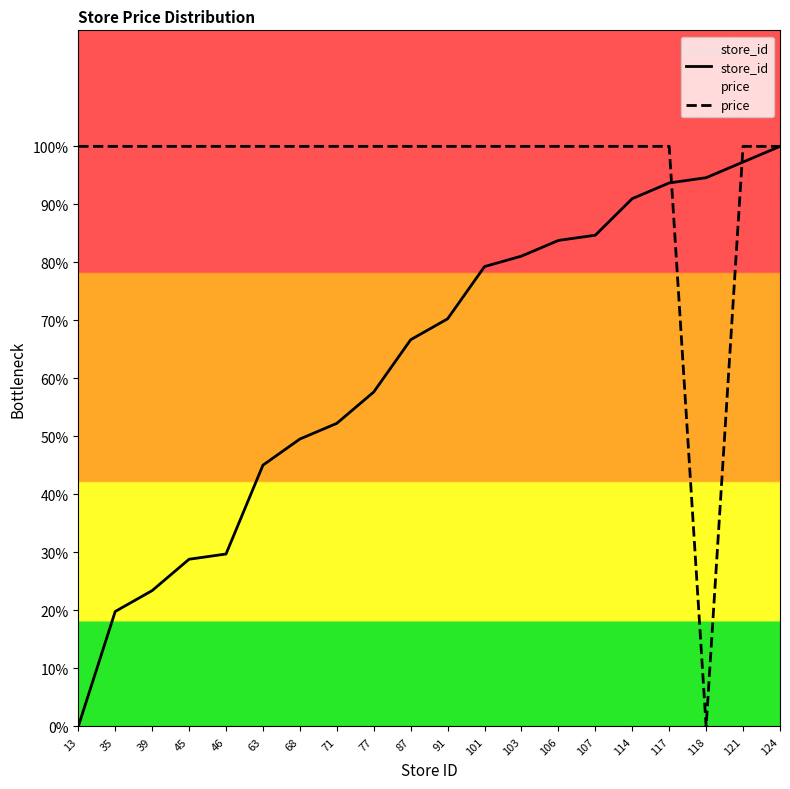

At 45, list the series in order from smallest to largest.

store_id, price